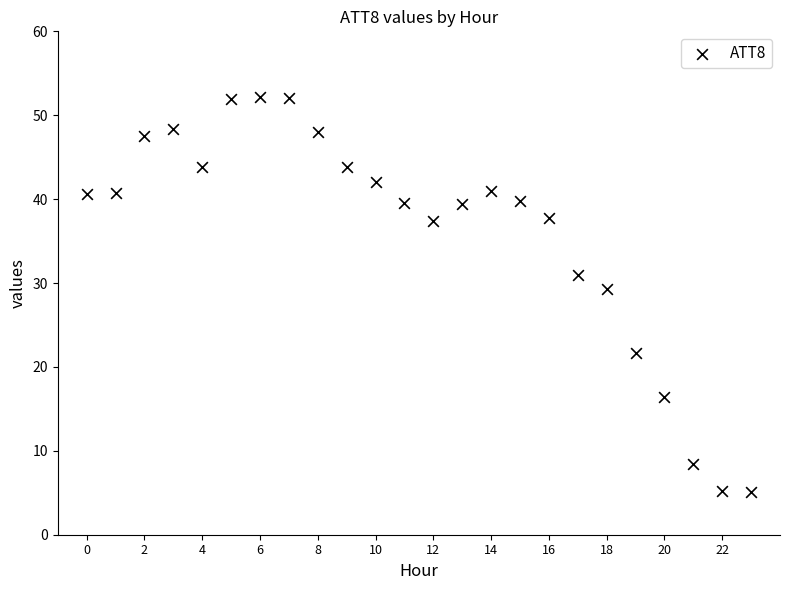

What Y value in the scatter plot is closest to 28?

29.3